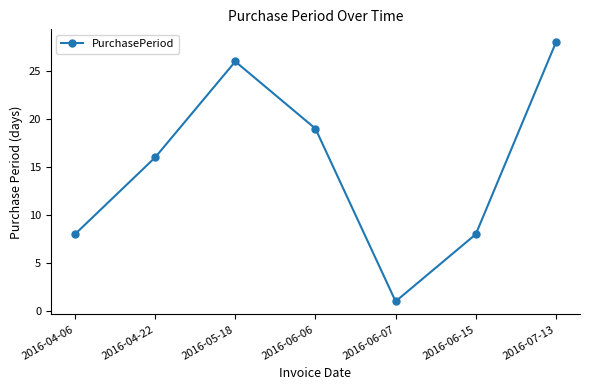

What is the greatest value displayed?

28